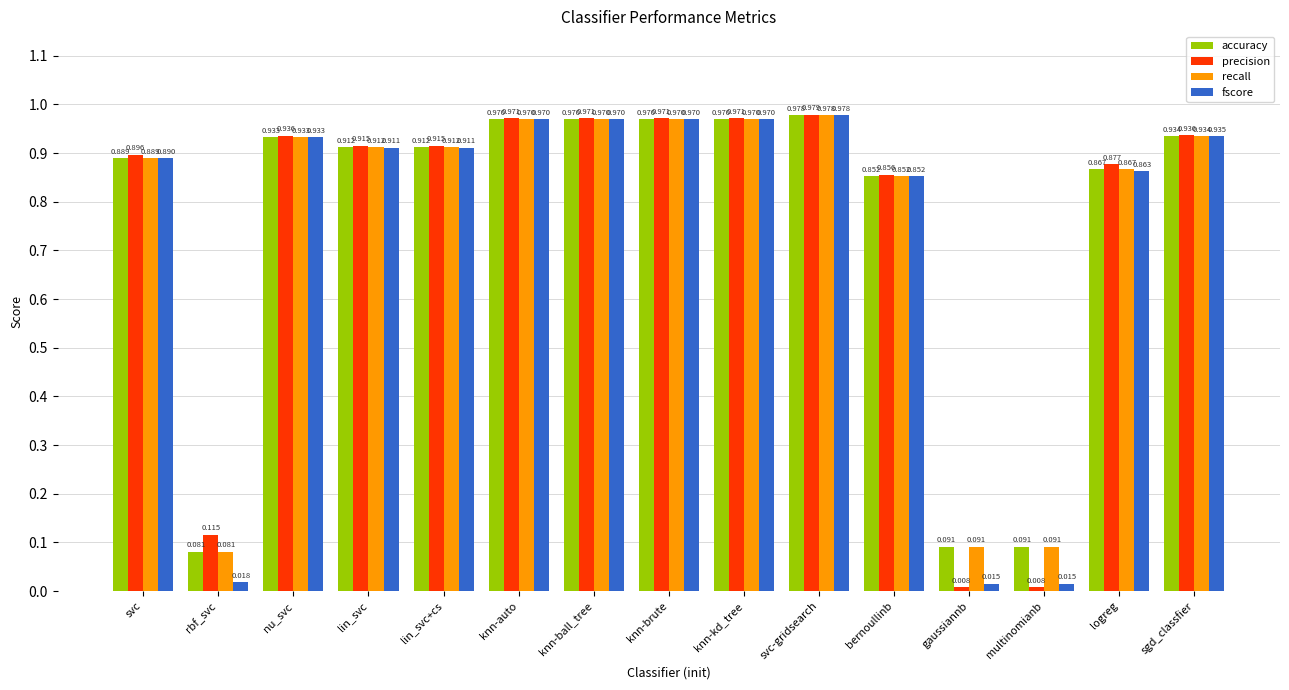

At which category does the chart reach its peak across all series?

svc-gridsearch